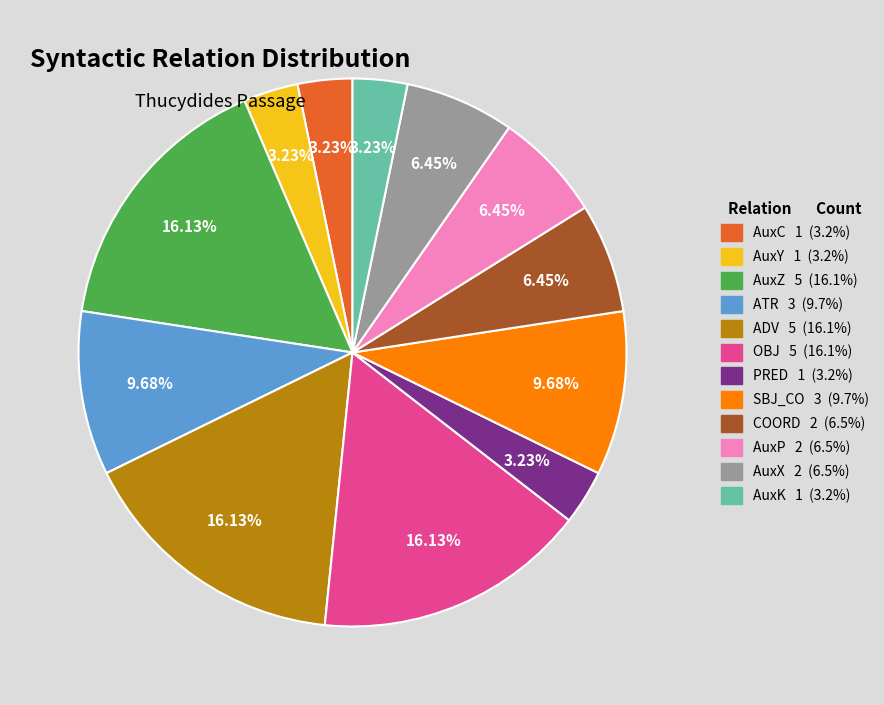

Is AuxX the majority of the pie?

No